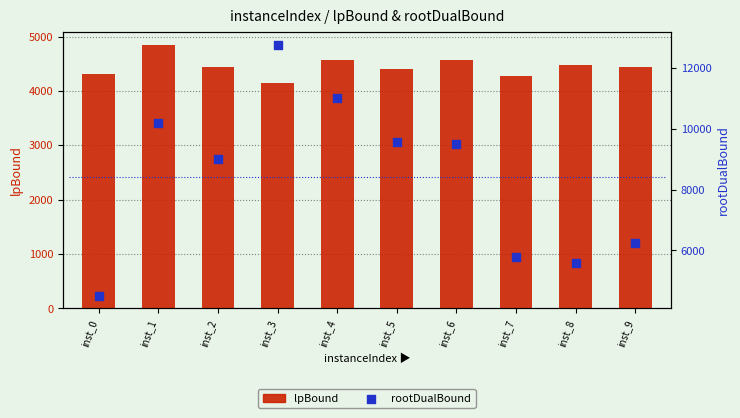

Is the value of rootDualBound at inst_3 greater than the value of lpBound at inst_4?

Yes